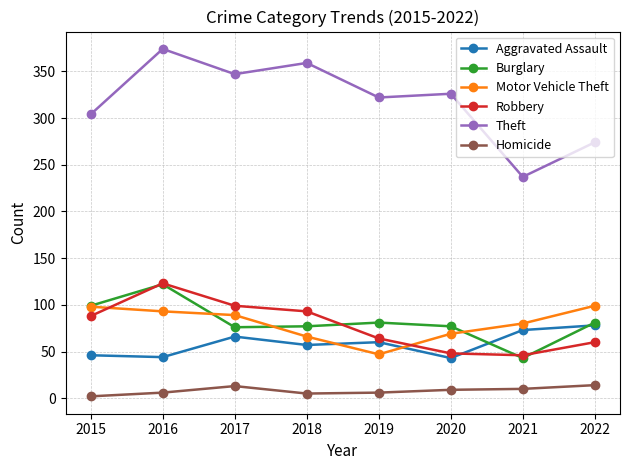

True or false: Theft and Motor Vehicle Theft intersect in this chart.

False